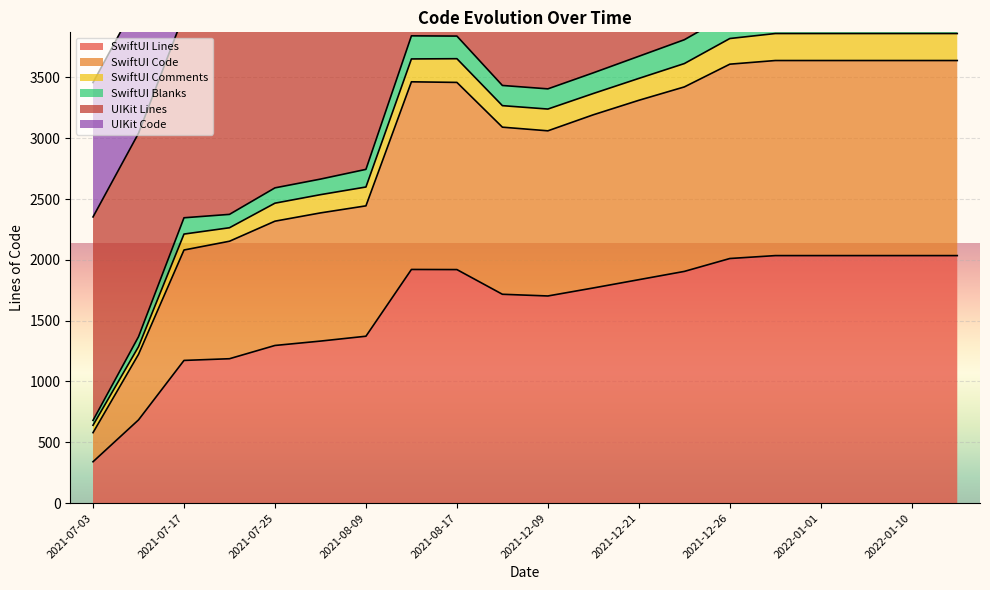

What is the sum of the SwiftUI Lines values at 2021-12-17 and 2022-01-10?

3804